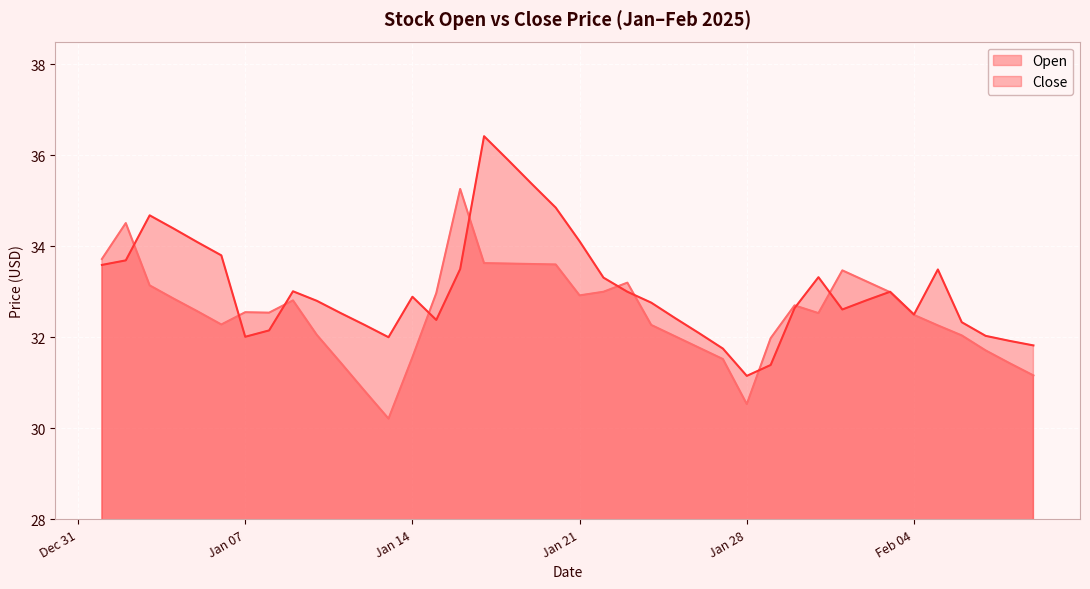

List the series in order of their peak value, highest first.

Close, Open